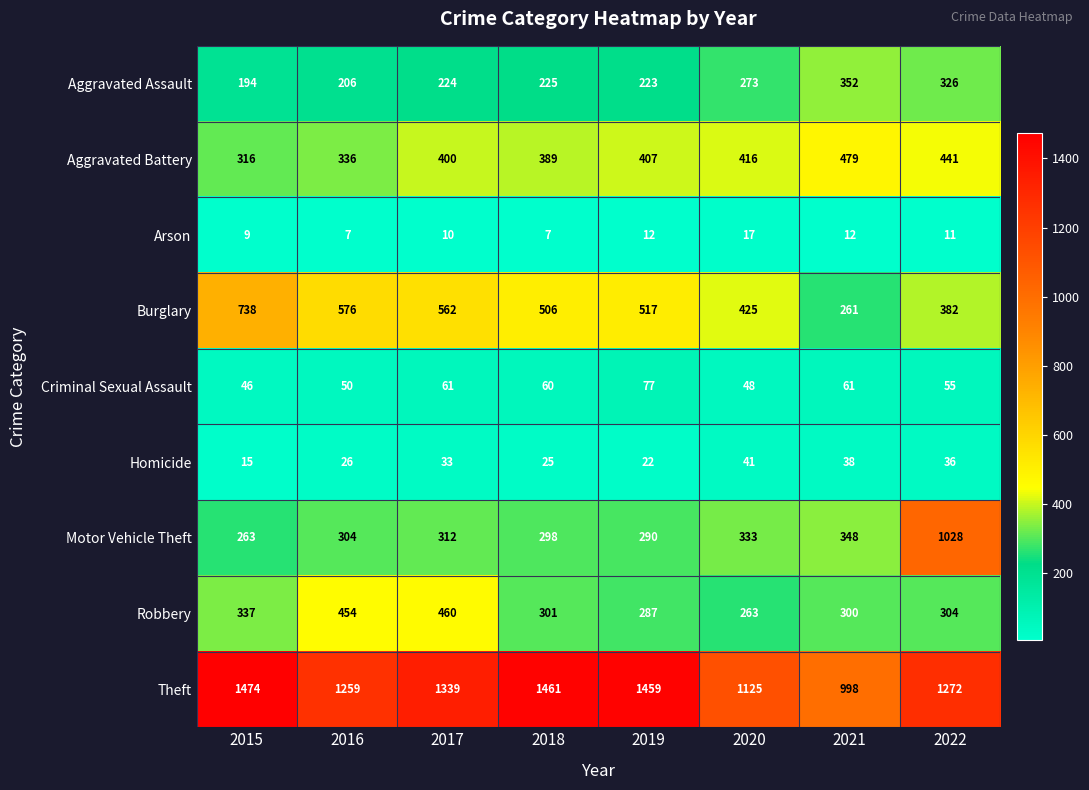

Rank the series at 2021 from lowest to highest value.

Arson, Homicide, Criminal Sexual Assault, Burglary, Robbery, Motor Vehicle Theft, Aggravated Assault, Aggravated Battery, Theft